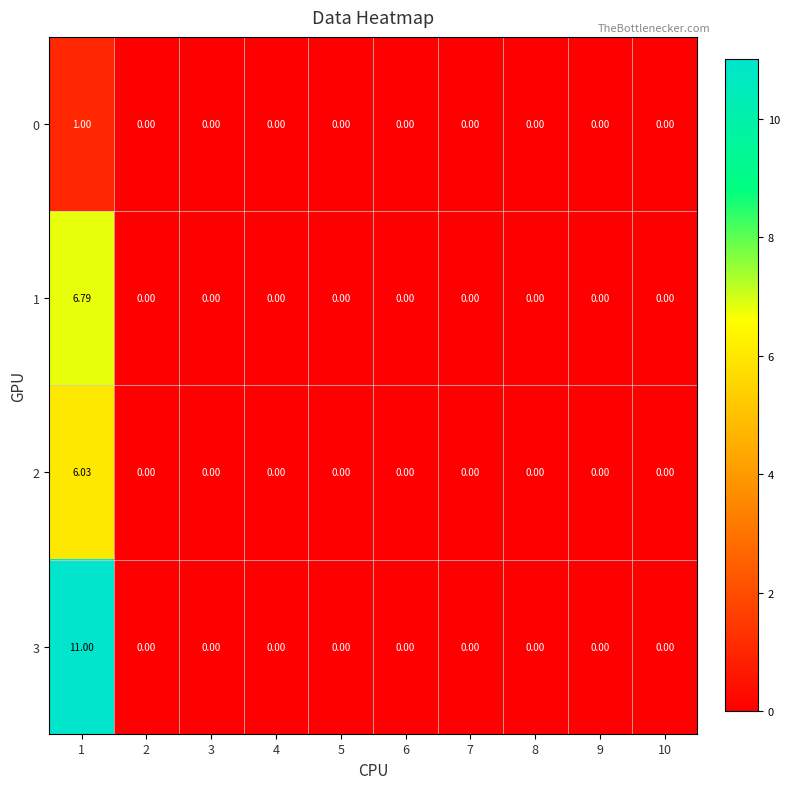

At how many categories does at least one series exceed 6?

1